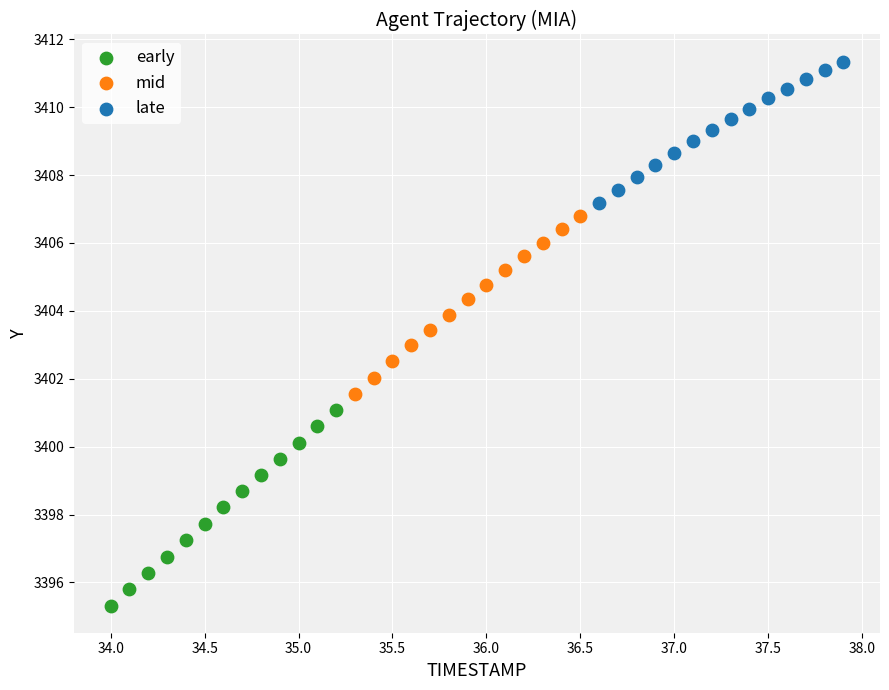

Which series reaches the minimum Y coordinate?

early